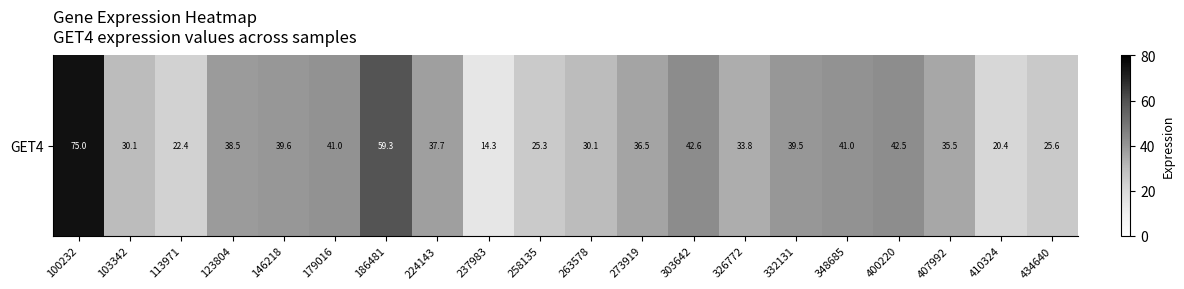

Reading right to left, list all the values displayed in this chart.

25.6	20.4	35.5	42.5	41.0	39.5	33.8	42.6	36.5	30.1	25.3	14.3	37.7	59.3	41.0	39.6	38.5	22.4	30.1	75.0